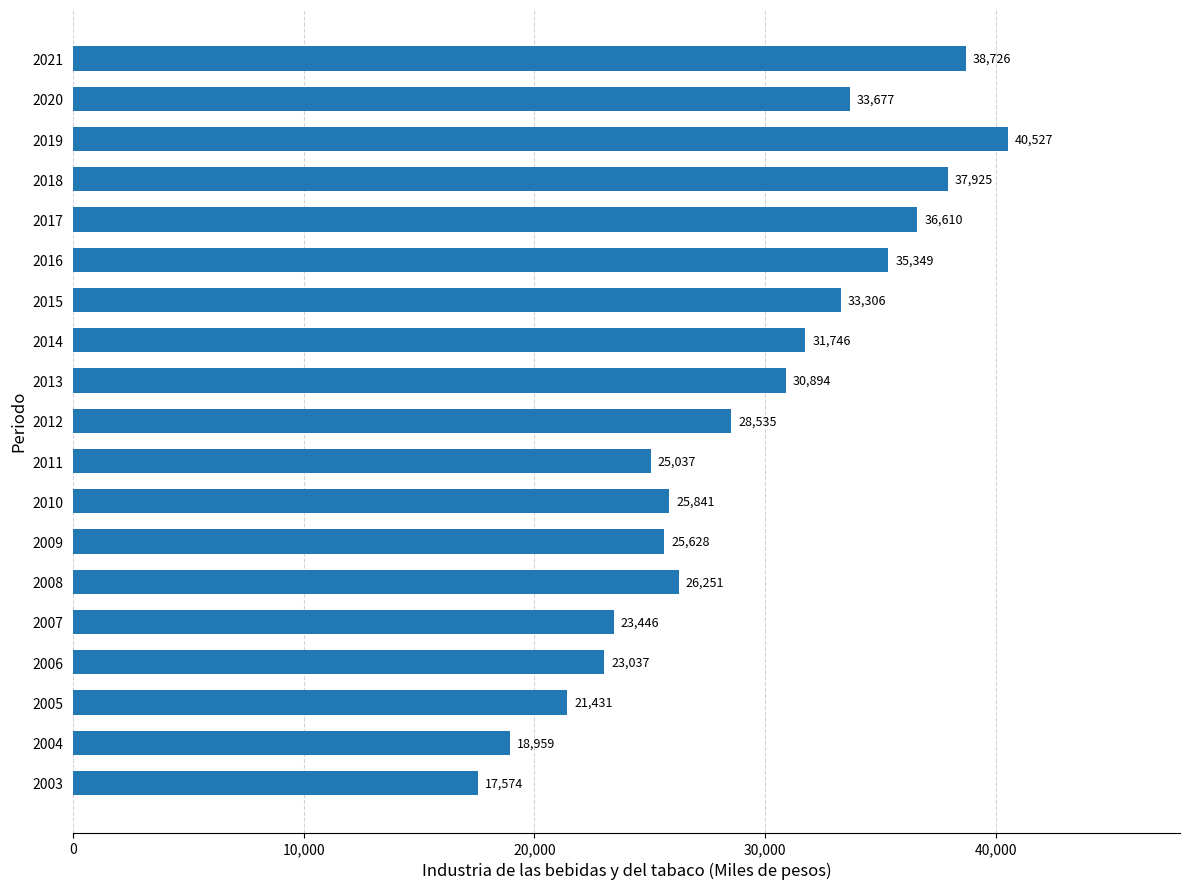

Rank the categories by value from highest to lowest.

2019, 2021, 2018, 2017, 2016, 2020, 2015, 2014, 2013, 2012, 2008, 2010, 2009, 2011, 2007, 2006, 2005, 2004, 2003